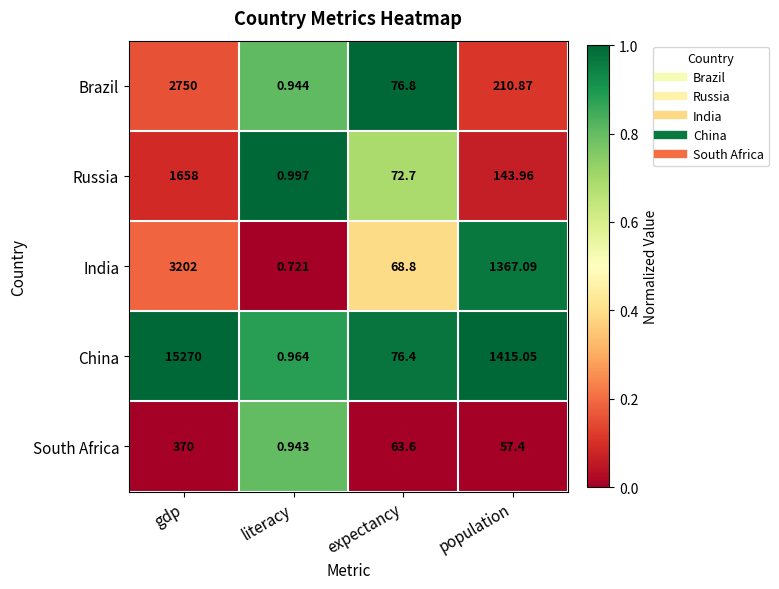

Rank the series at expectancy from lowest to highest value.

South Africa, India, Russia, China, Brazil